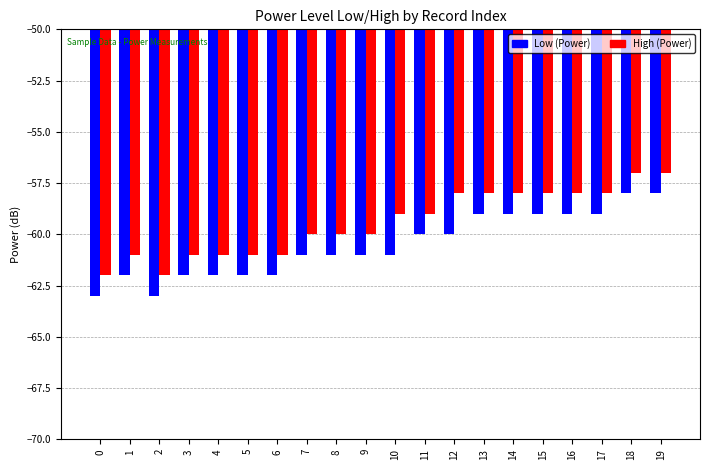

Is the value of Low (Power) at 17 greater than the value of High (Power) at 15?

No